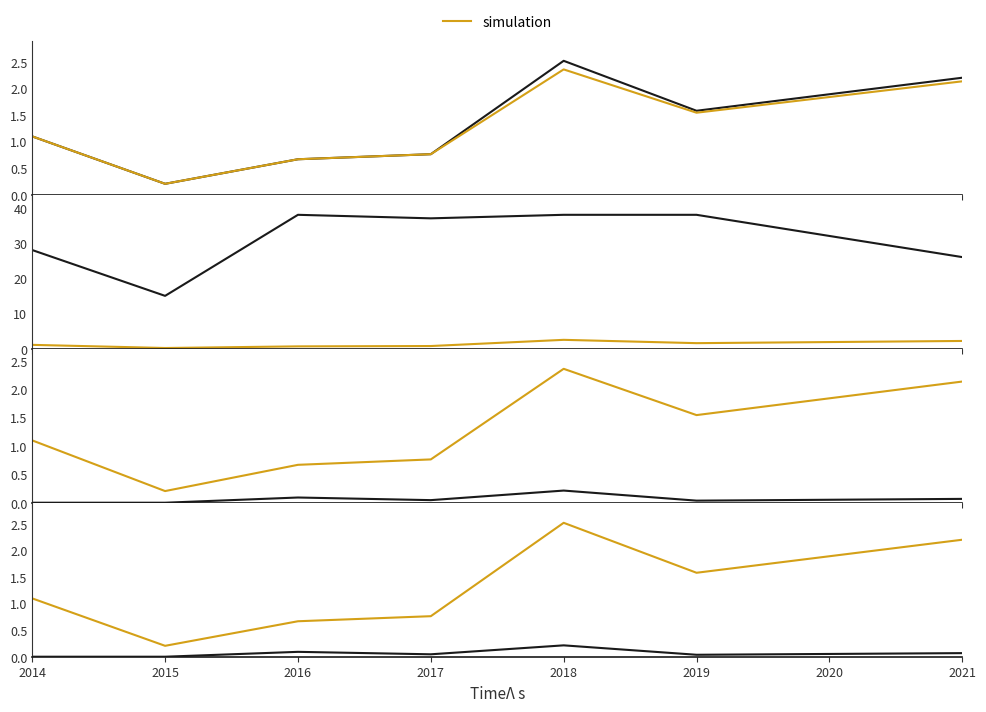

Rank the series by their maximum value, from highest to lowest.

games, xGChain, xGBuildup, xA